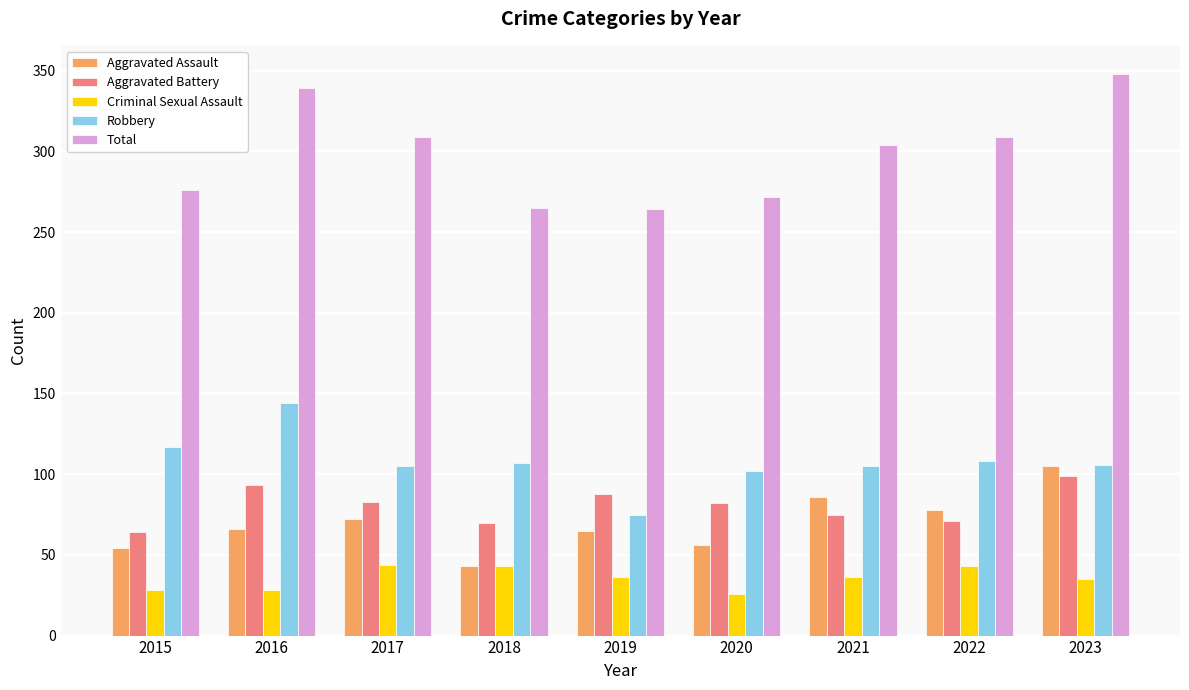

What is the value of the Total bar at the 5th from the left?

264